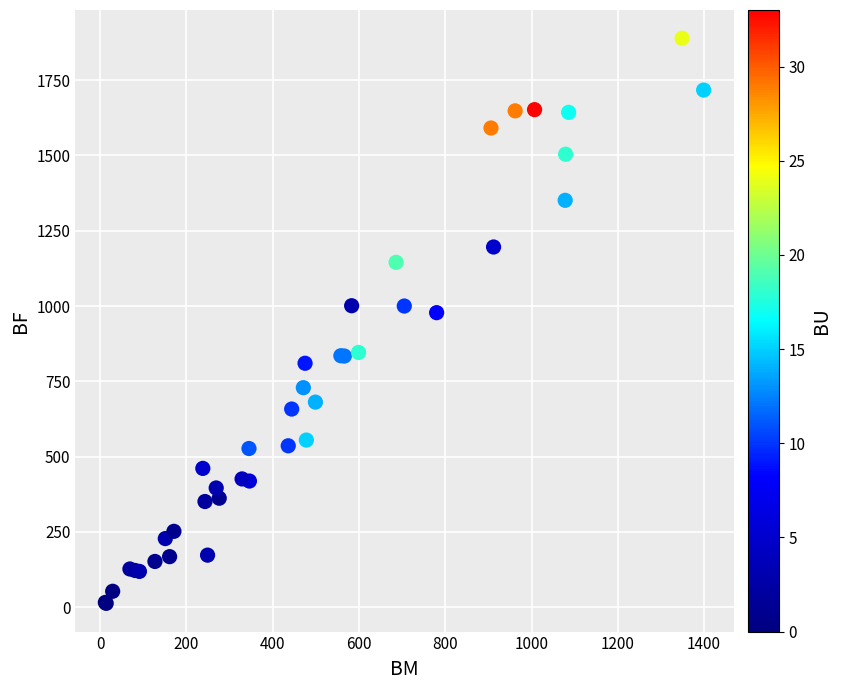

What Y value in the scatter plot is closest to 951?

978